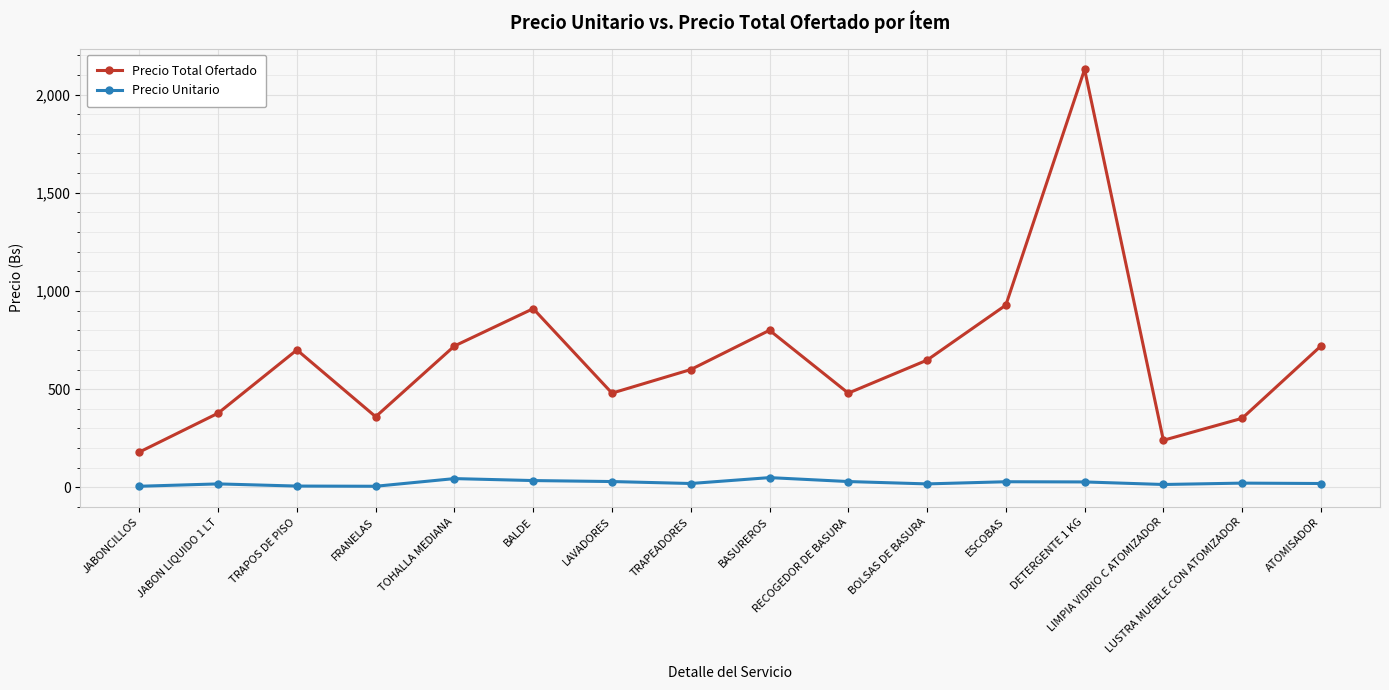

True or false: Precio Unitario and Precio Total Ofertado cross at least once.

False